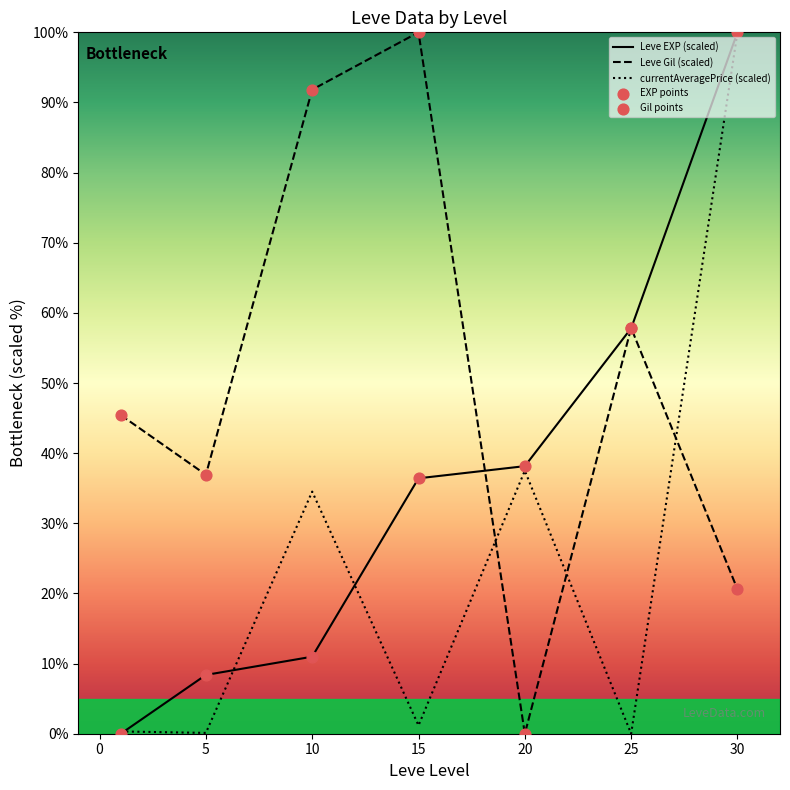

Is the value of Leve EXP (scaled) at −5 greater than the value of Leve Gil (scaled) at 15?

No